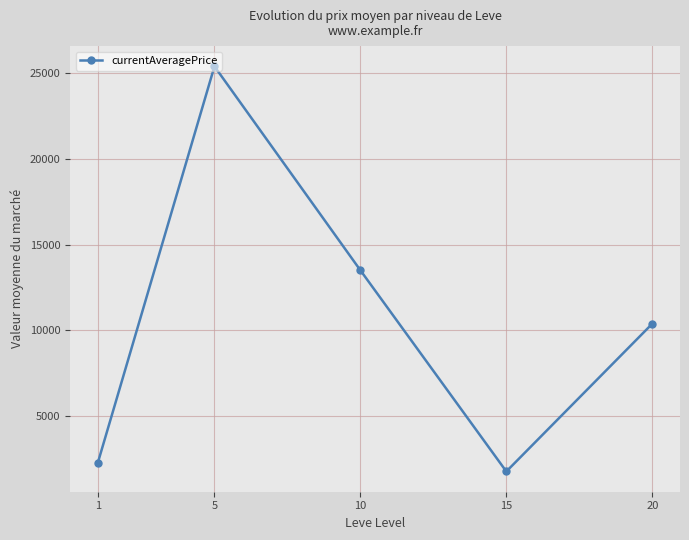

Rank the categories by value from highest to lowest.

5, 10, 20, 1, 15